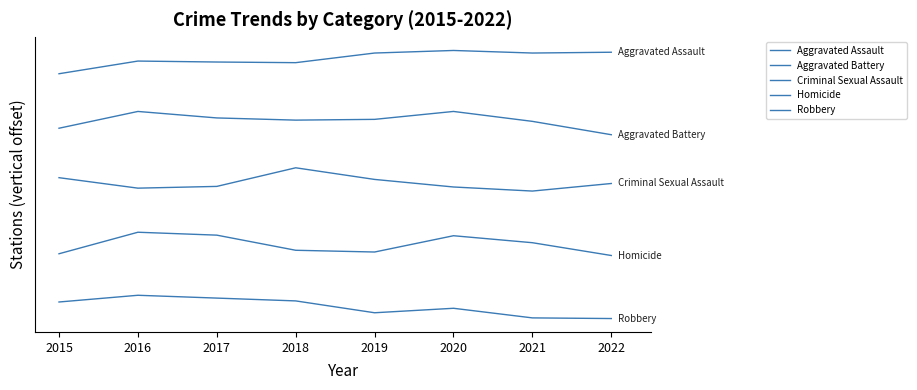

What value does the Aggravated Battery series have at 2017?

1217.1